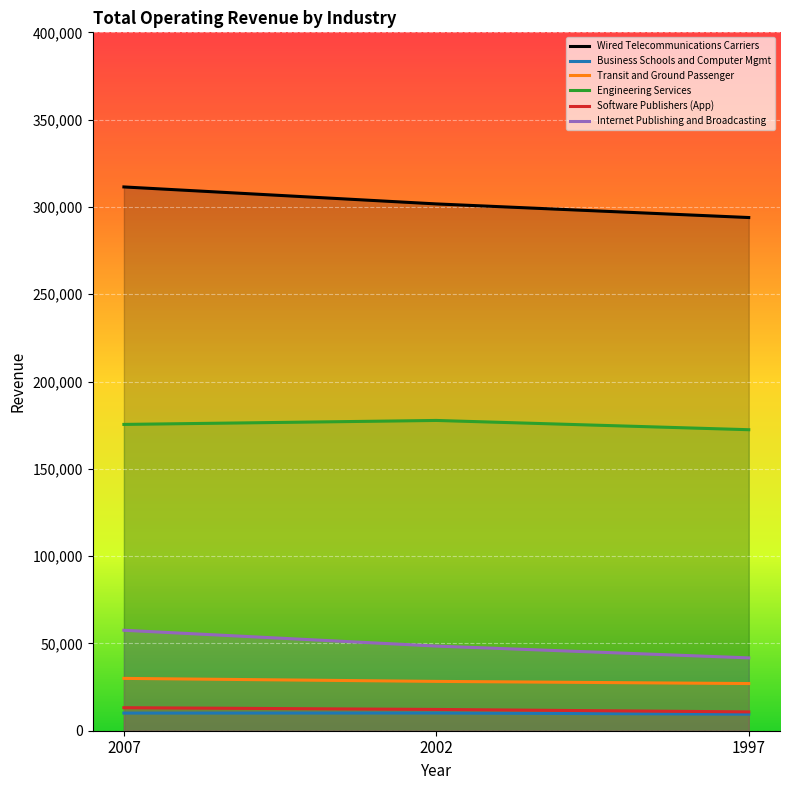

How many data points in Engineering Services are less than 175434?

1